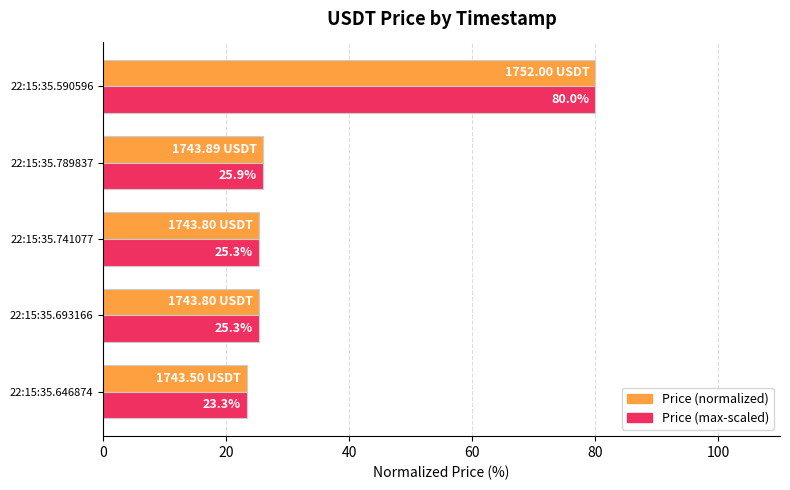

At which category is the sum across all series the highest?

22:15:35.590596